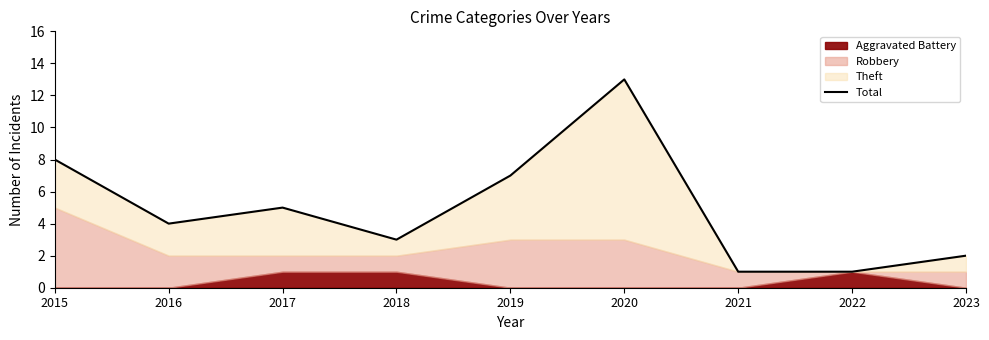

What is the value of the 6th point from the left?

13